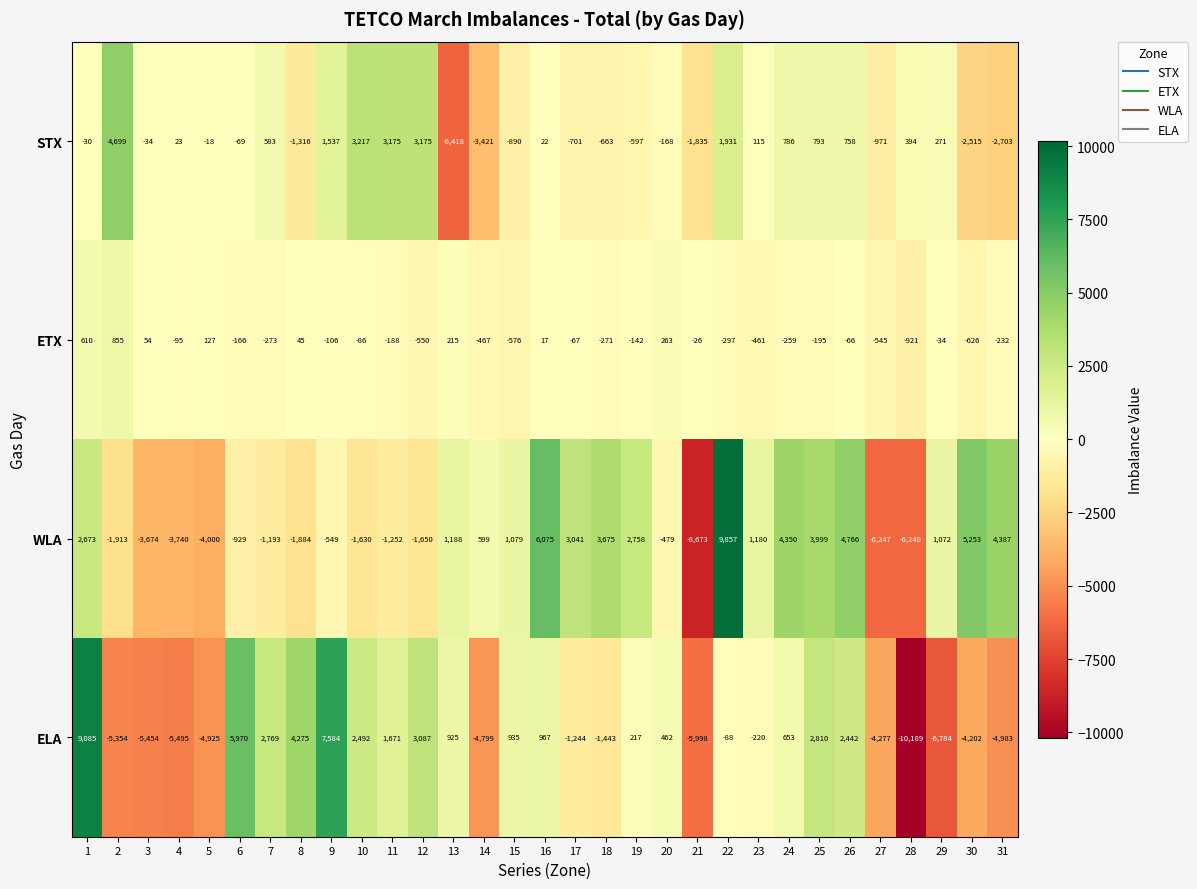

List the series in order of their peak value, highest first.

WLA, ELA, STX, ETX